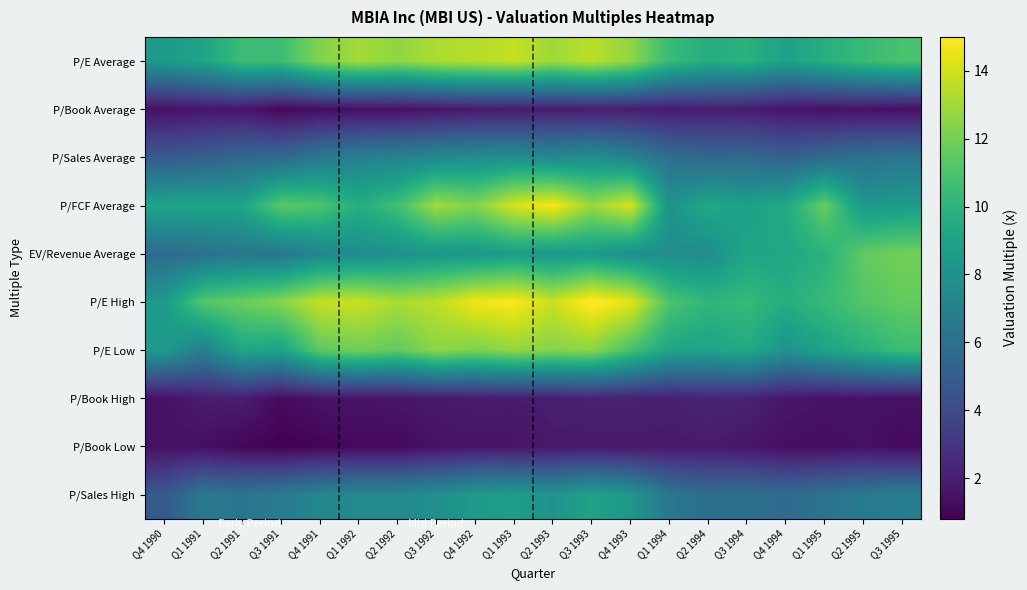

Which has a higher value, Q4 1990 or Q2 1994?

Q2 1994